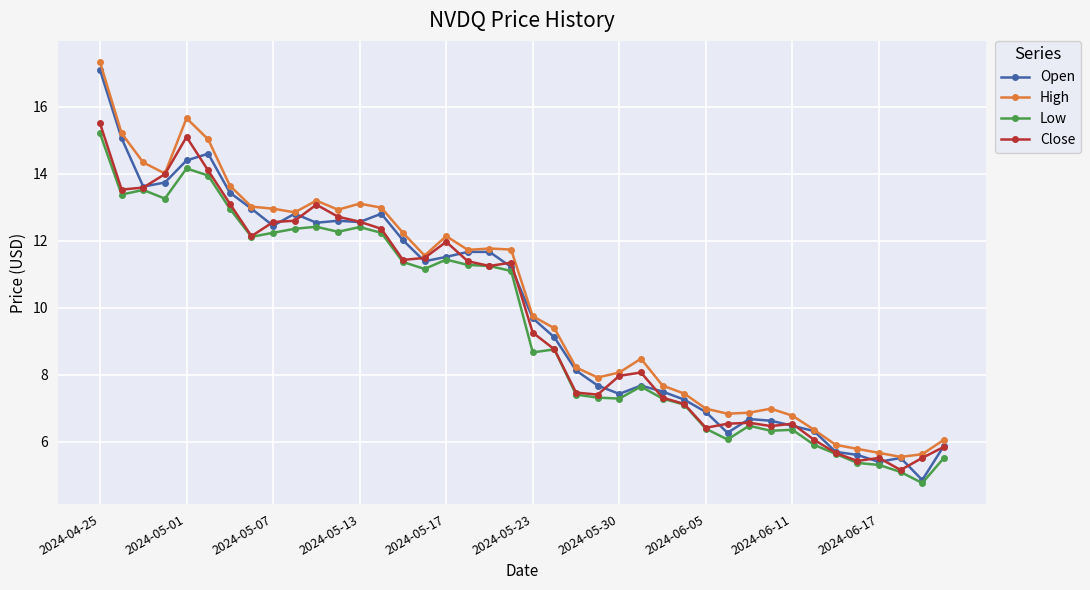

What is the value of the Low point at the 20th from the left?

11.1